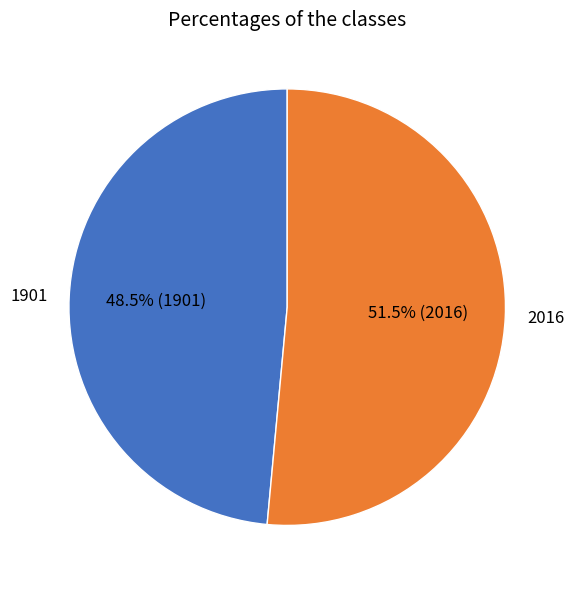

Is there any slice that represents more than half of the pie?

Yes